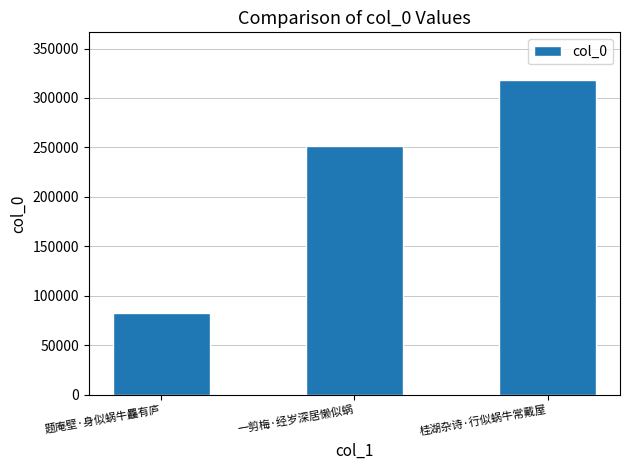

What is the sum of the values at 题庵壁·身似蜗牛麤有庐 and 桂湖杂诗·行似蜗牛常戴屋?

400845